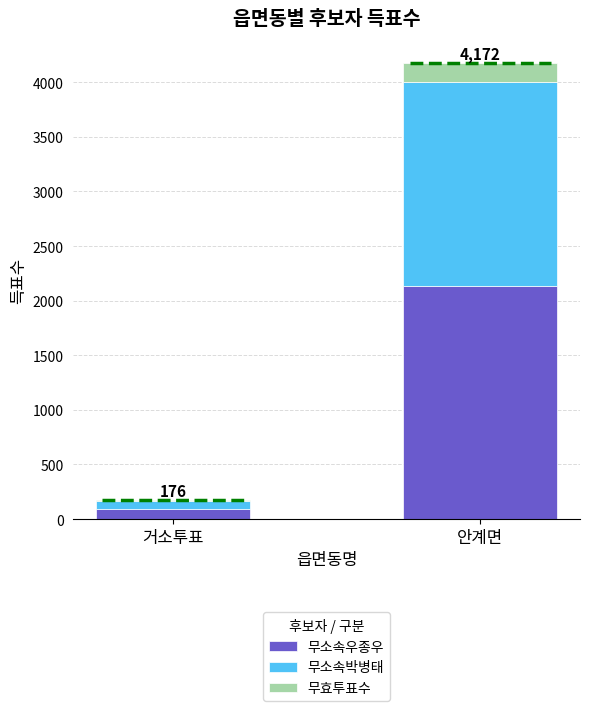

Reading left to right, what are all the values shown in this chart?

무소속우종우: 거소투표=92	안계면=2133
무소속박병태: 거소투표=72	안계면=1868
무효투표수: 거소투표=12	안계면=171